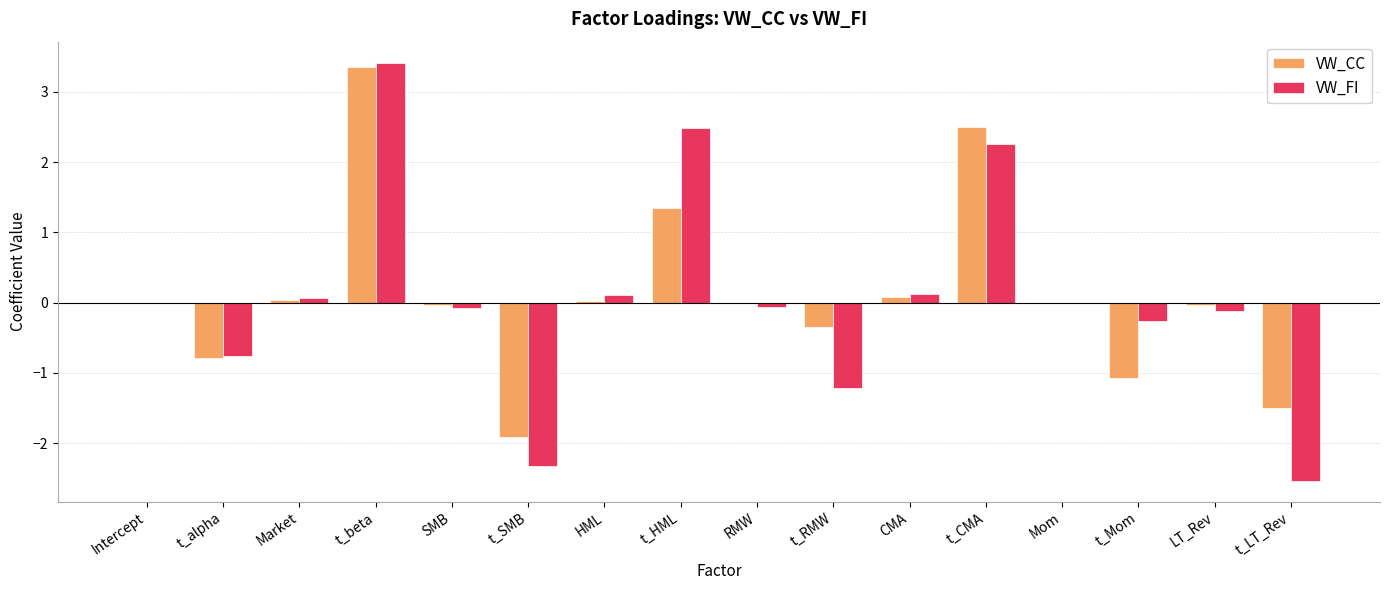

At which category is the sum across all series the highest?

t_beta